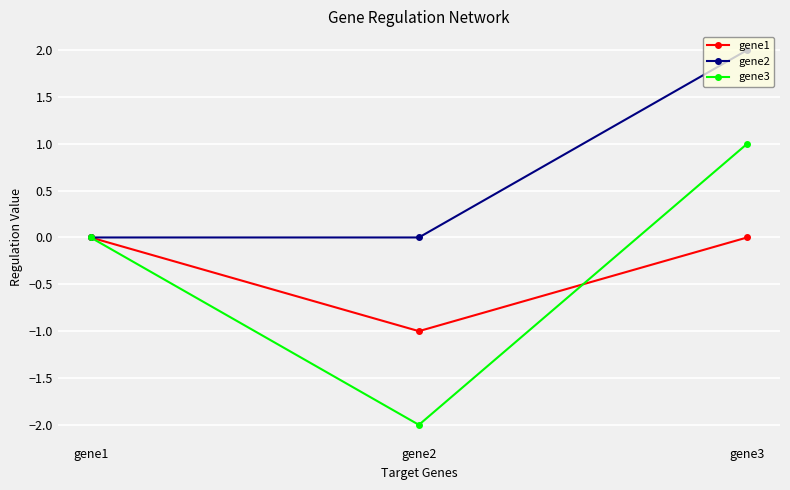

Rank the categories by gene3 value from lowest to highest.

gene2, gene1, gene3